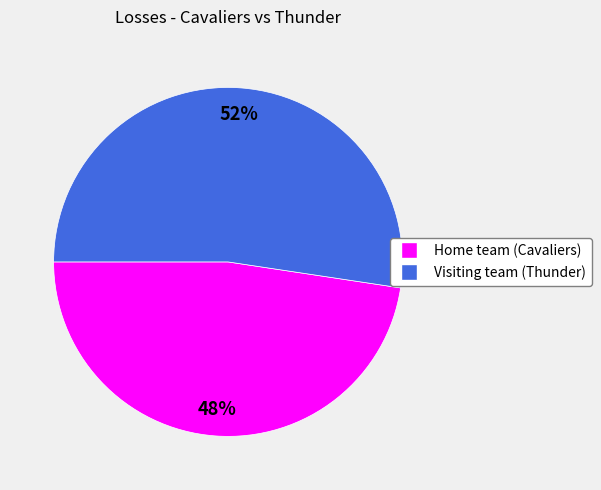

How many segments does this pie chart have?

2